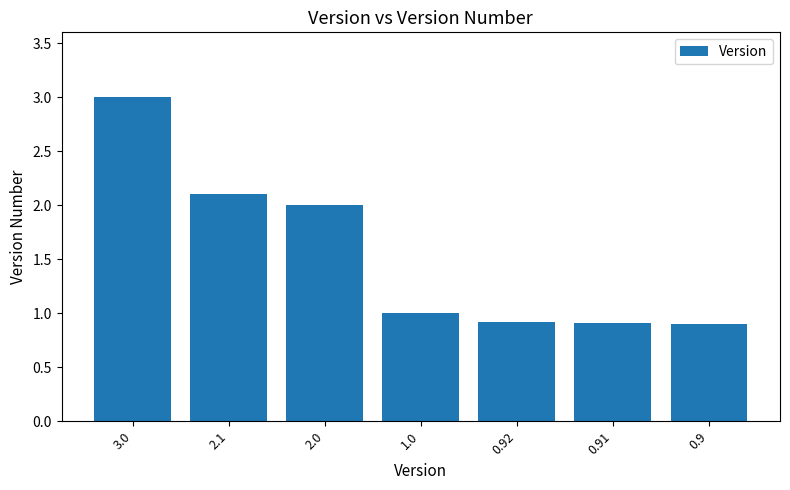

What is the ratio of the value at 1.0 to the value at 3.0?

0.3